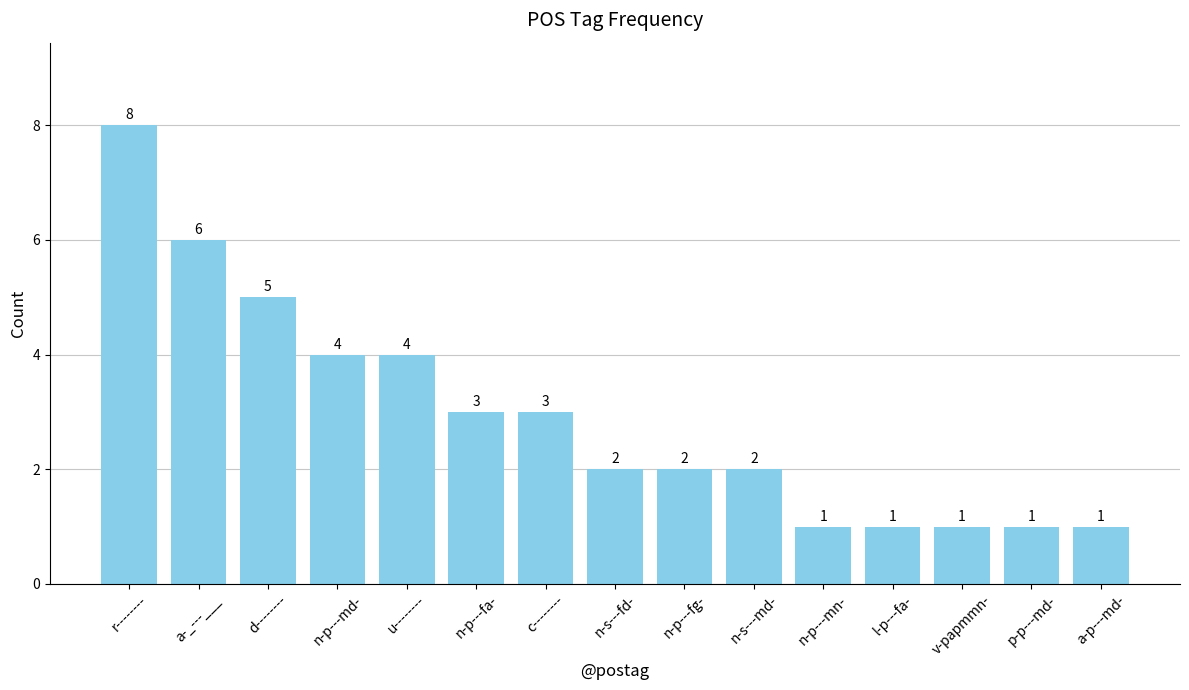

What is the difference between the maximum and minimum values?

7